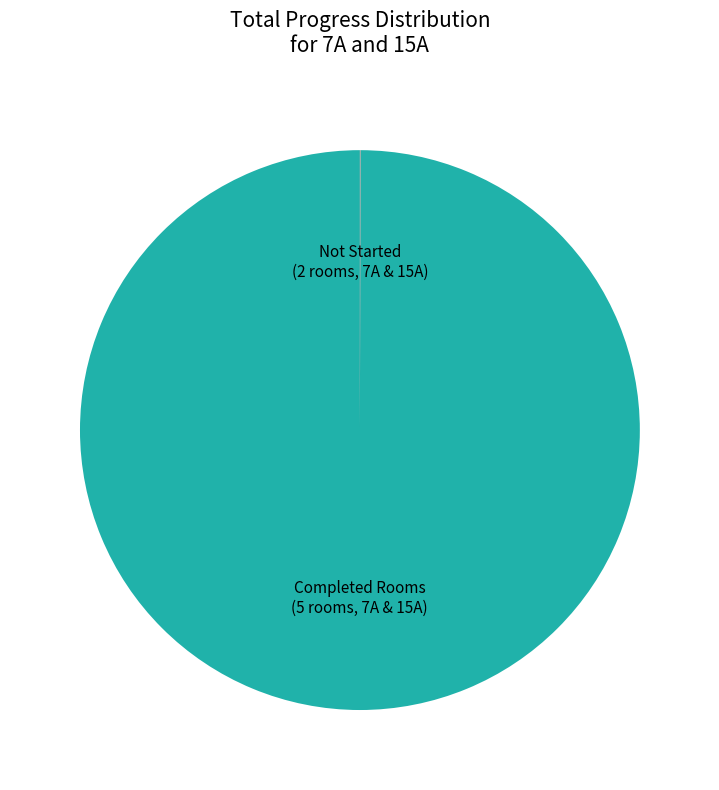

Does any single category account for the majority?

Yes